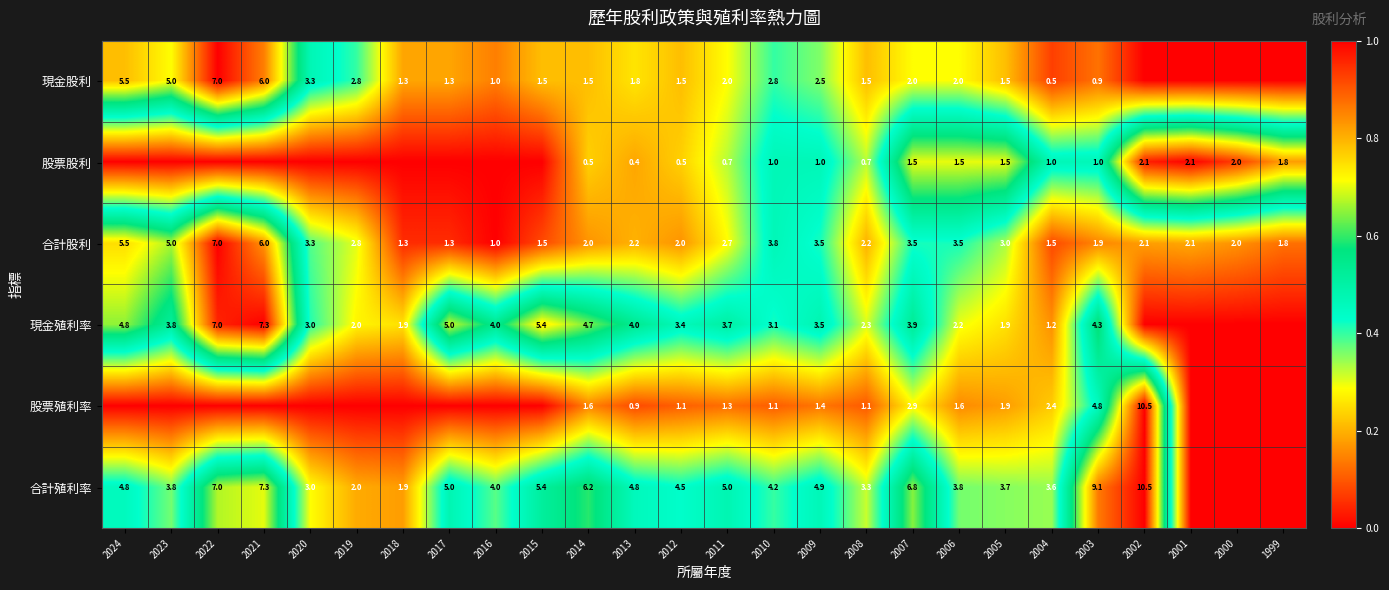

What is the spread (max minus min) of values at 2009?

3.9